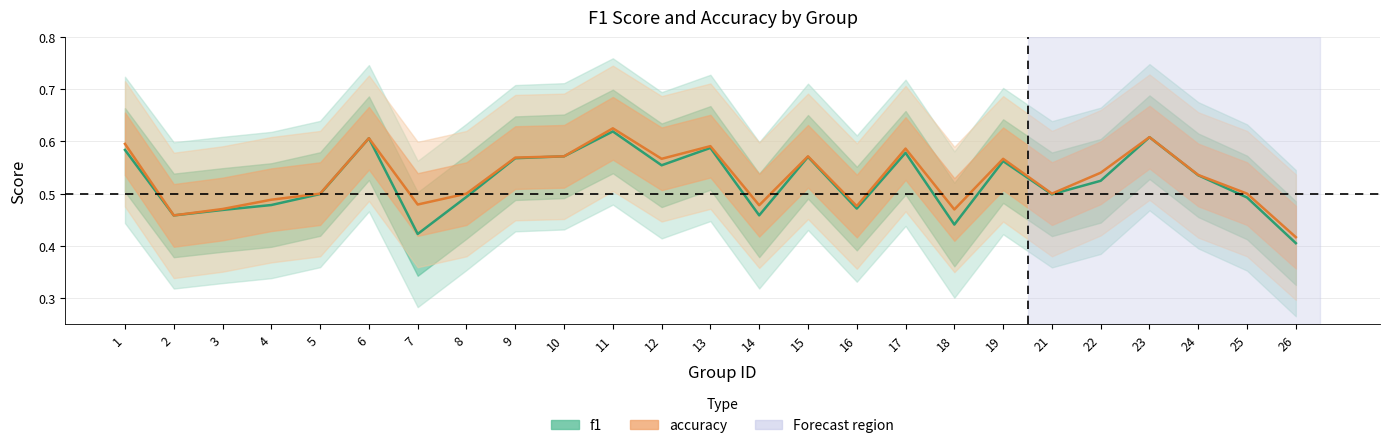

What is the sum of the f1 values at 24 and 10?

1.1